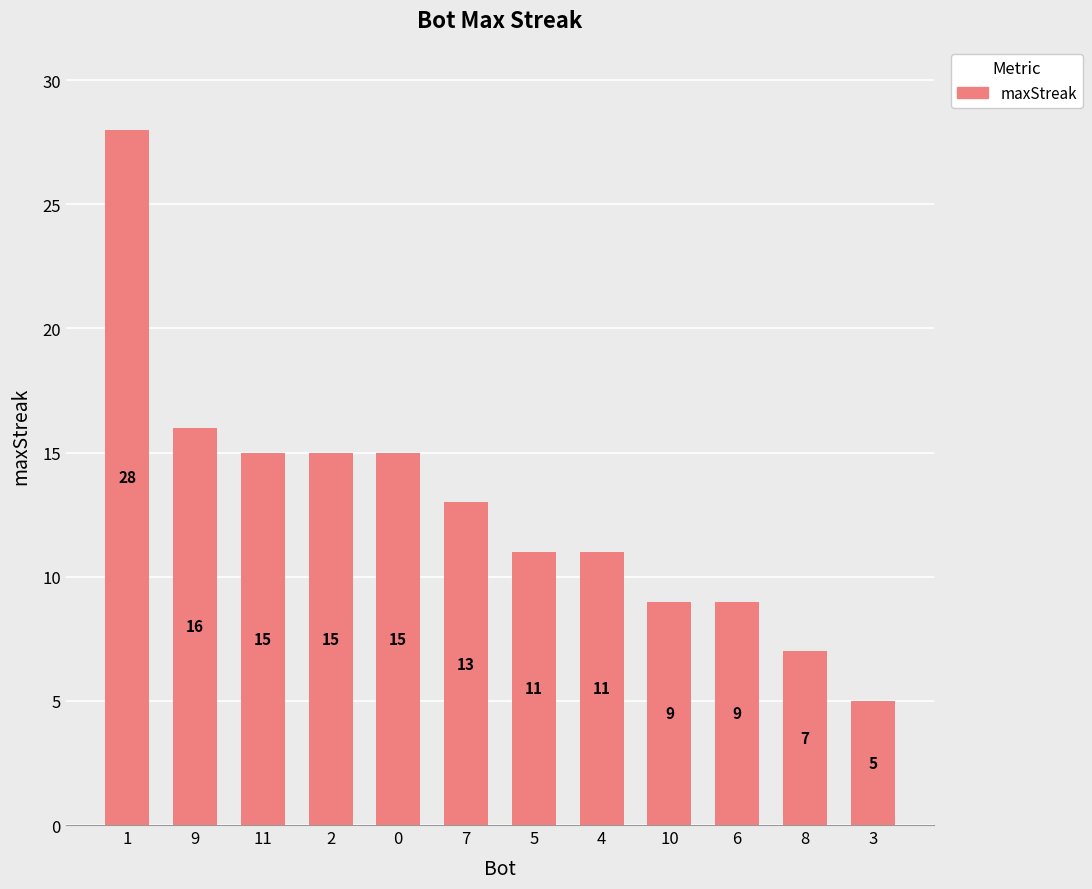

What is the minimum value shown in the chart?

5